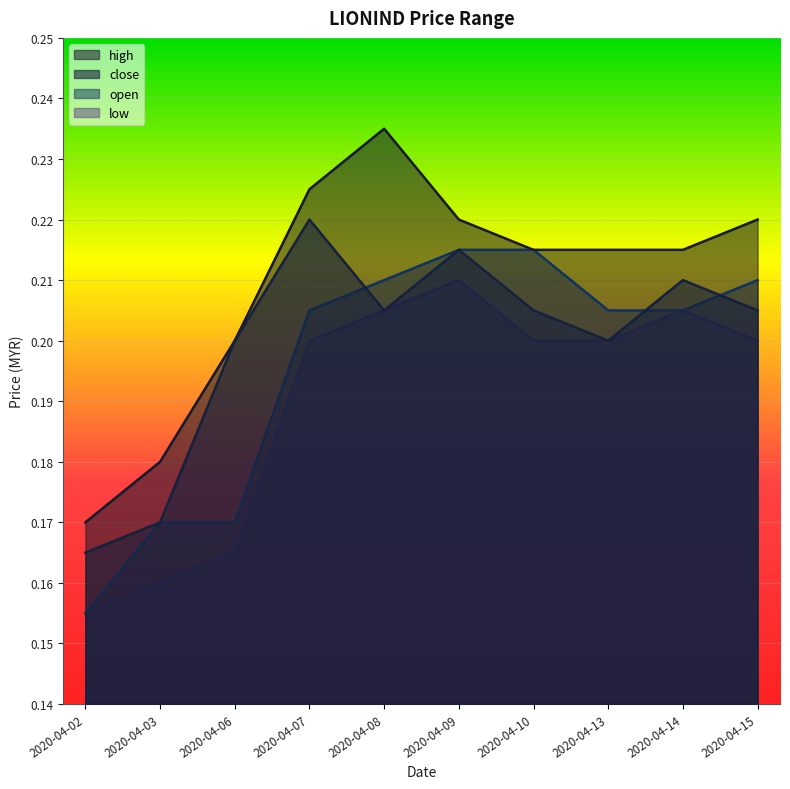

Rank the series by their maximum value, from lowest to highest.

low, open, close, high